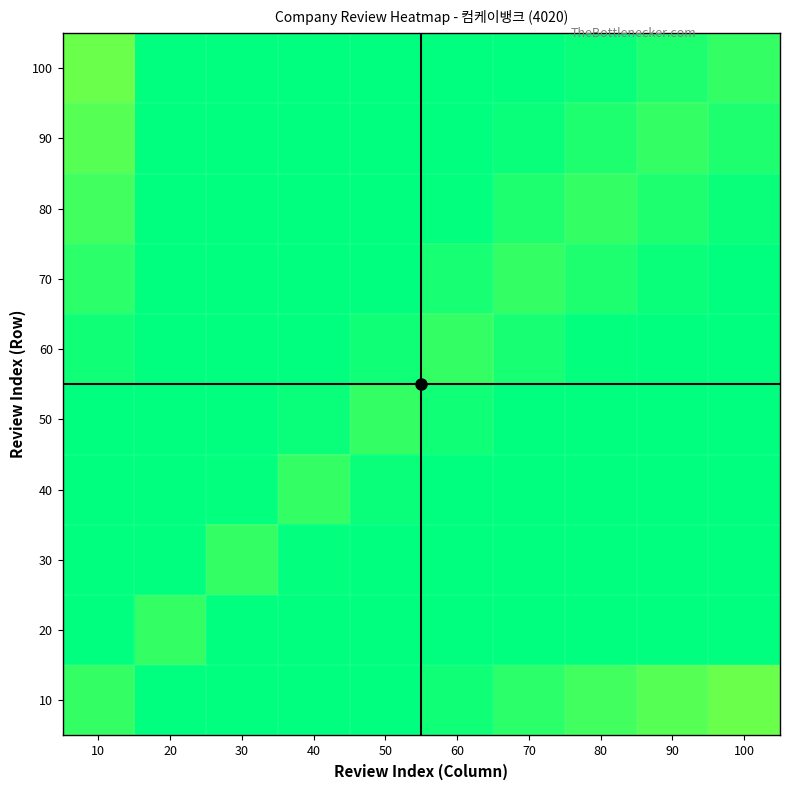

Reading left to right, what are all the values shown in this chart?

10: 10=4020.0	20=4006.1	30=3998.0	40=3992.3	50=3987.8	60=3984.2	70=3981.1	80=3978.4	90=3976.1	100=3973.9
20: 10=4006.1	20=4020.0	30=4011.9	40=4006.1	50=4001.7	60=3998.0	70=3994.9	80=3992.3	90=3989.9	100=3987.8
30: 10=3998.0	20=4011.9	30=4020.0	40=4014.2	50=4009.8	60=4006.1	70=4003.1	80=4000.4	90=3998.0	100=3995.9
40: 10=3992.3	20=4006.1	30=4014.2	40=4020.0	50=4015.5	60=4011.9	70=4008.8	80=4006.1	90=4003.8	100=4001.7
50: 10=3987.8	20=4001.7	30=4009.8	40=4015.5	50=4020.0	60=4016.4	70=4013.3	80=4010.6	90=4008.2	100=4006.1
60: 10=3984.2	20=3998.0	30=4006.1	40=4011.9	50=4016.4	60=4020.0	70=4016.9	80=4014.2	90=4011.9	100=4009.8
70: 10=3981.1	20=3994.9	30=4003.1	40=4008.8	50=4013.3	60=4016.9	70=4020.0	80=4017.3	90=4015.0	100=4012.9
80: 10=3978.4	20=3992.3	30=4000.4	40=4006.1	50=4010.6	60=4014.2	70=4017.3	80=4020.0	90=4017.6	100=4015.5
90: 10=3976.1	20=3989.9	30=3998.0	40=4003.8	50=4008.2	60=4011.9	70=4015.0	80=4017.6	90=4020.0	100=4017.9
100: 10=3973.9	20=3987.8	30=3995.9	40=4001.7	50=4006.1	60=4009.8	70=4012.9	80=4015.5	90=4017.9	100=4020.0